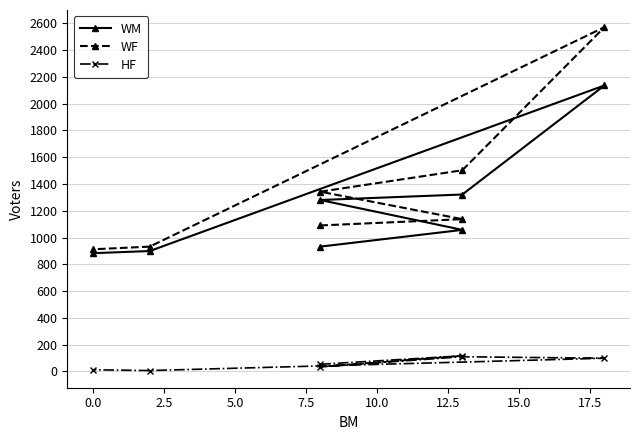

What is the lowest value of the WM series?

883